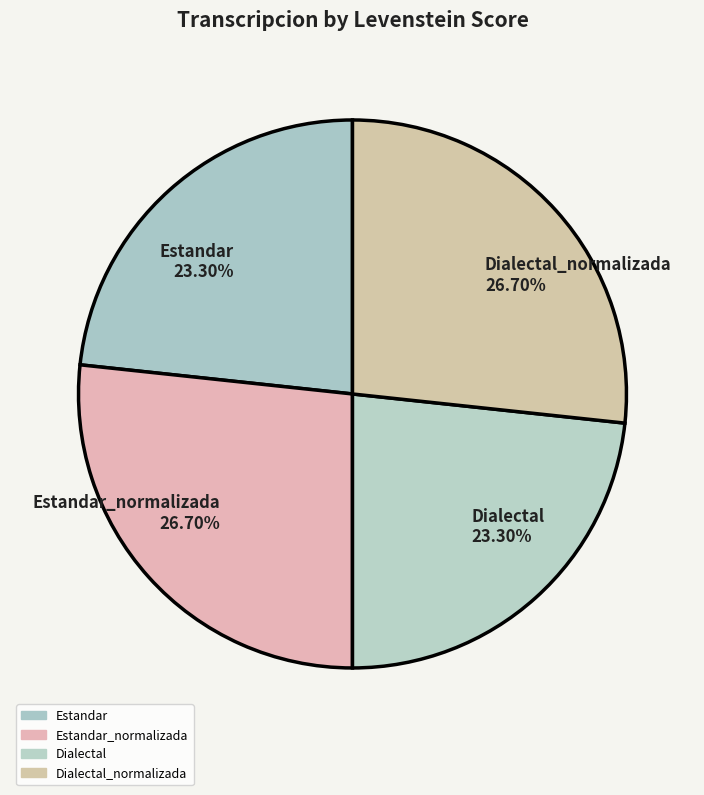

Do Dialectal and Estandar together represent more than half of the pie?

No